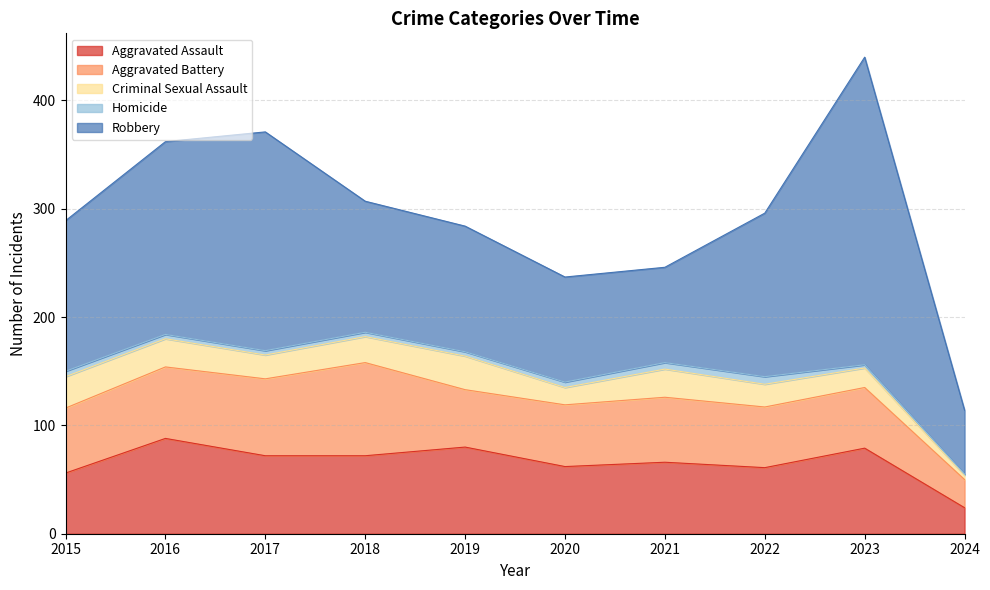

What are all the series names shown in the legend?

Aggravated Assault, Aggravated Battery, Criminal Sexual Assault, Homicide, Robbery